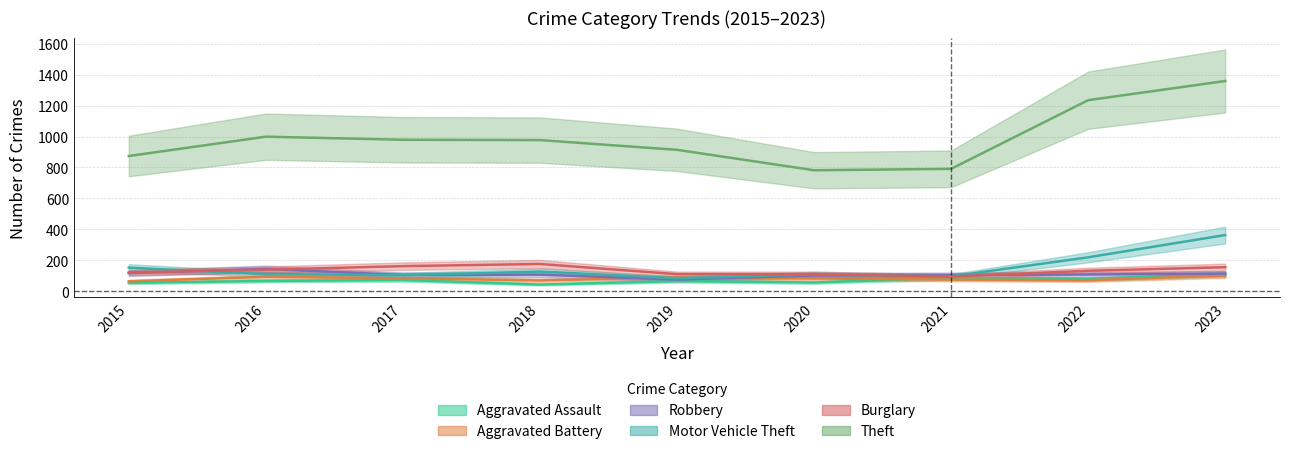

Where does the Theft series first go above 977?

2016